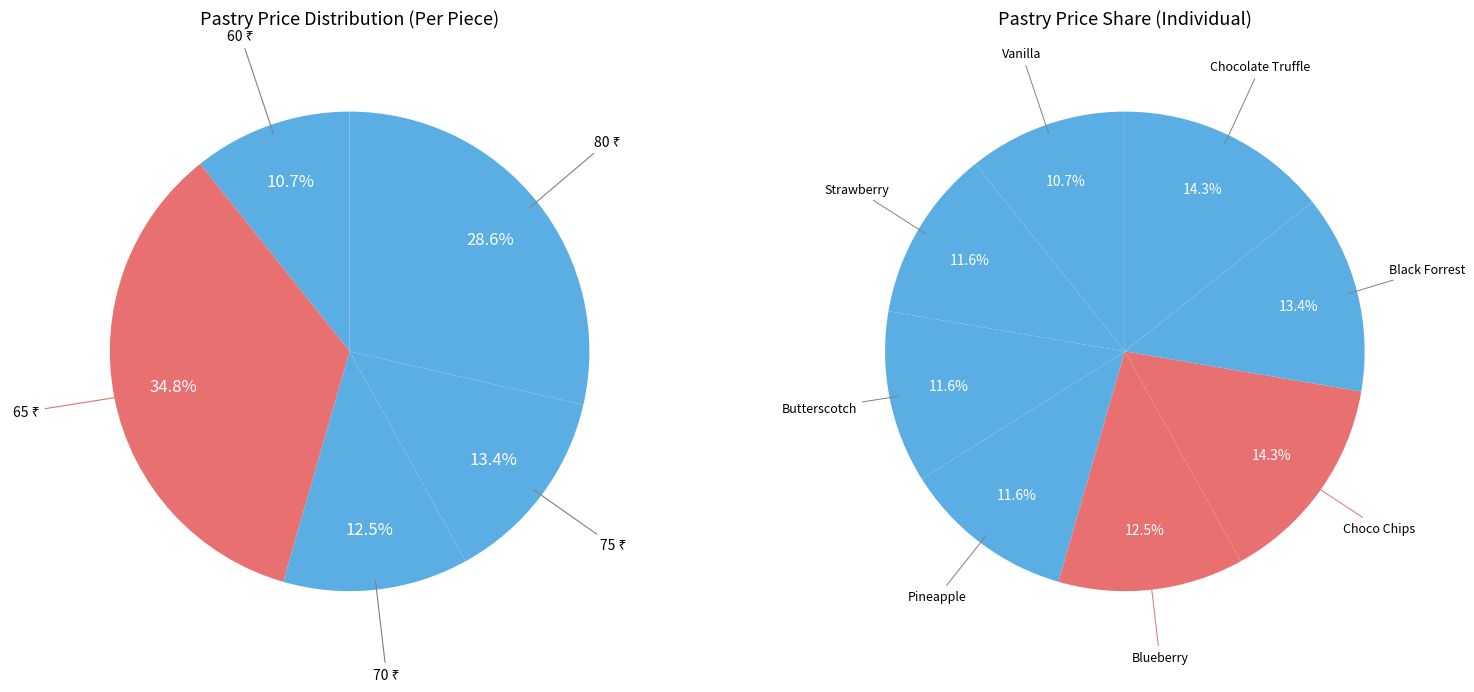

Is there a majority slice in this chart?

No